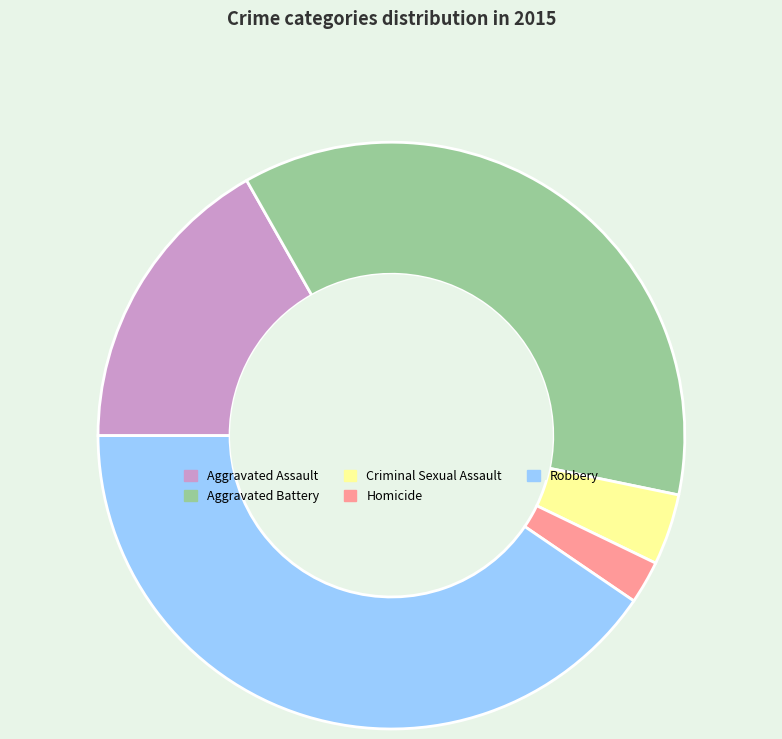

Between Aggravated Assault and Robbery, which is larger?

Robbery